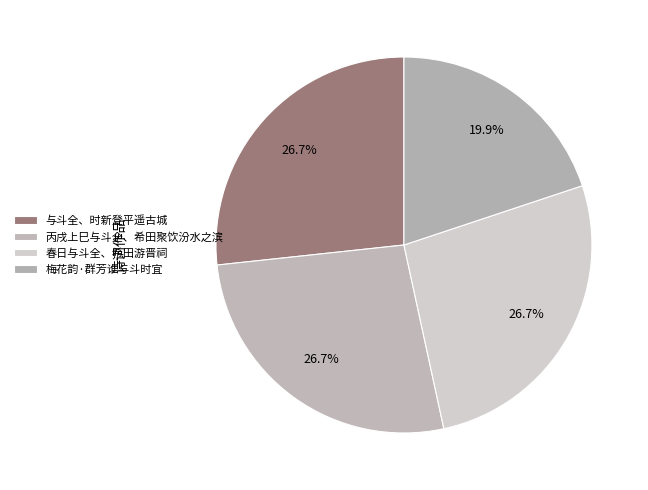

How many segments does this pie chart have?

4